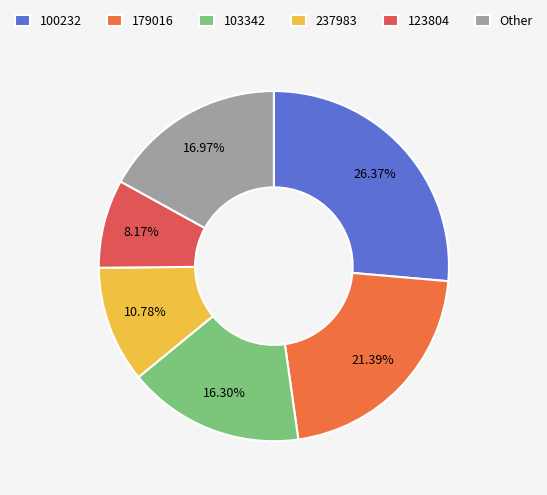

What percentage is NOT represented by 179016?

78.6%